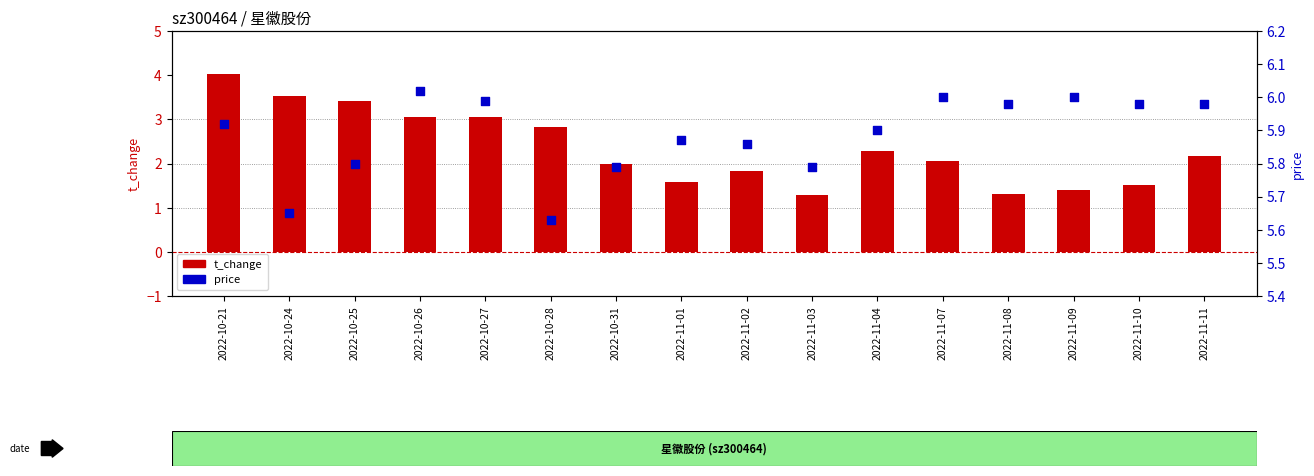

Which series has the widest spread of Y values?

t_change